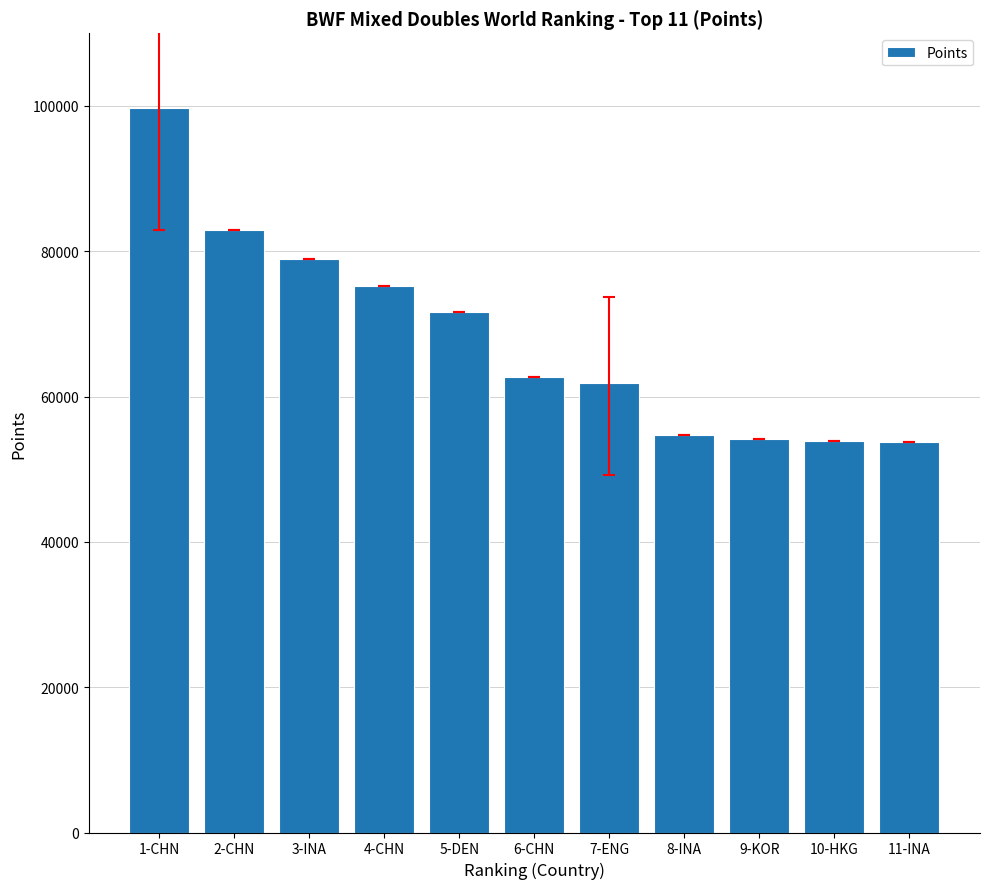

What is the greatest value displayed?

99785.3